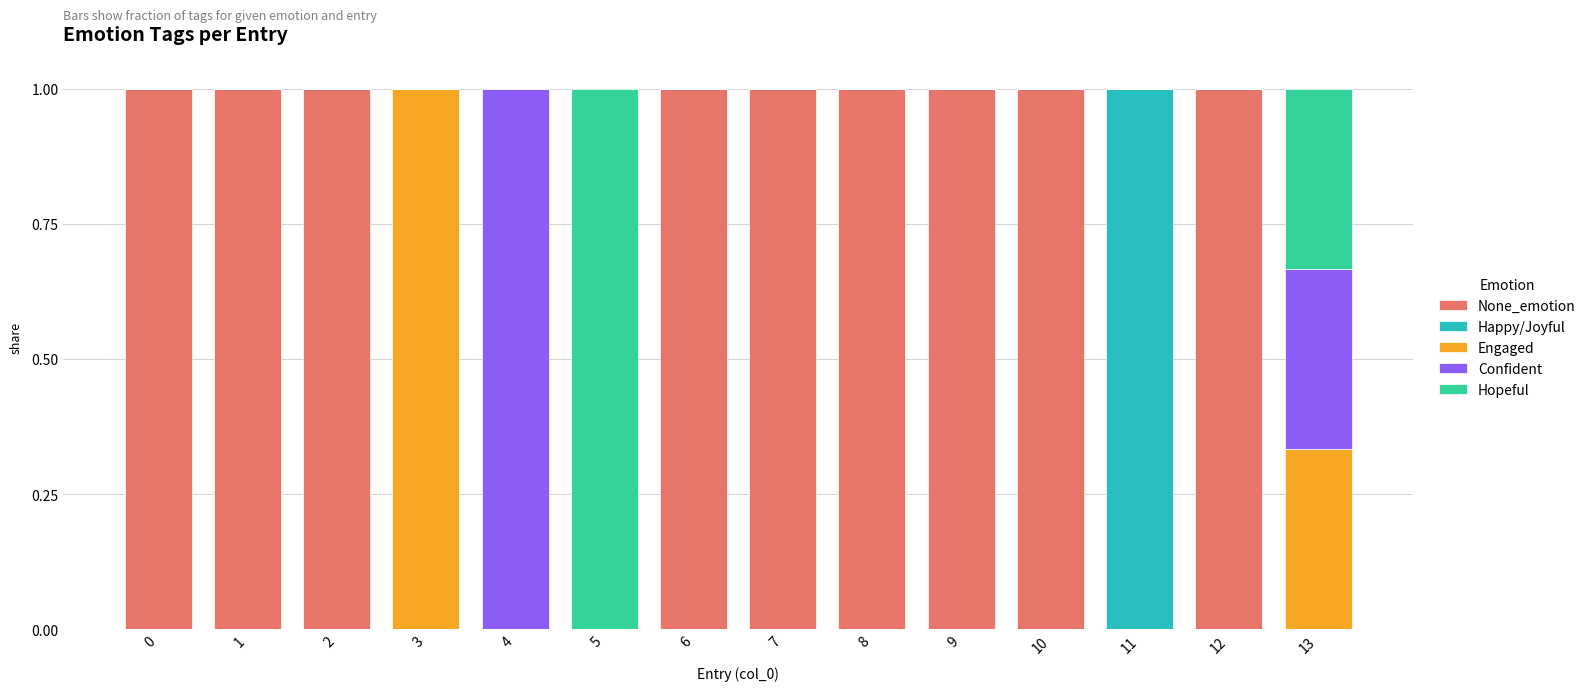

Is it true that None_emotion equals 1.5 at 6?

False